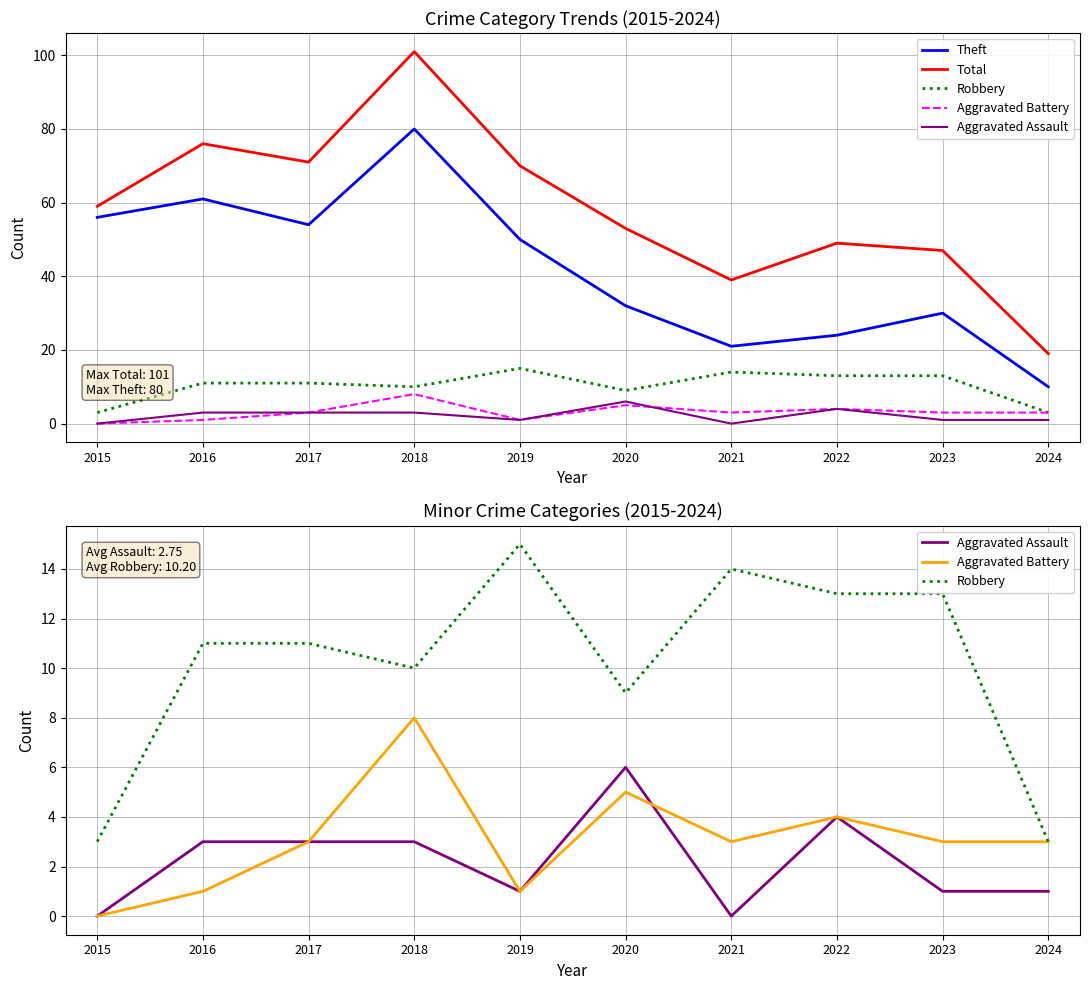

At 2019, list the series in order from smallest to largest.

Aggravated Battery, Aggravated Assault, Robbery, Theft, Total